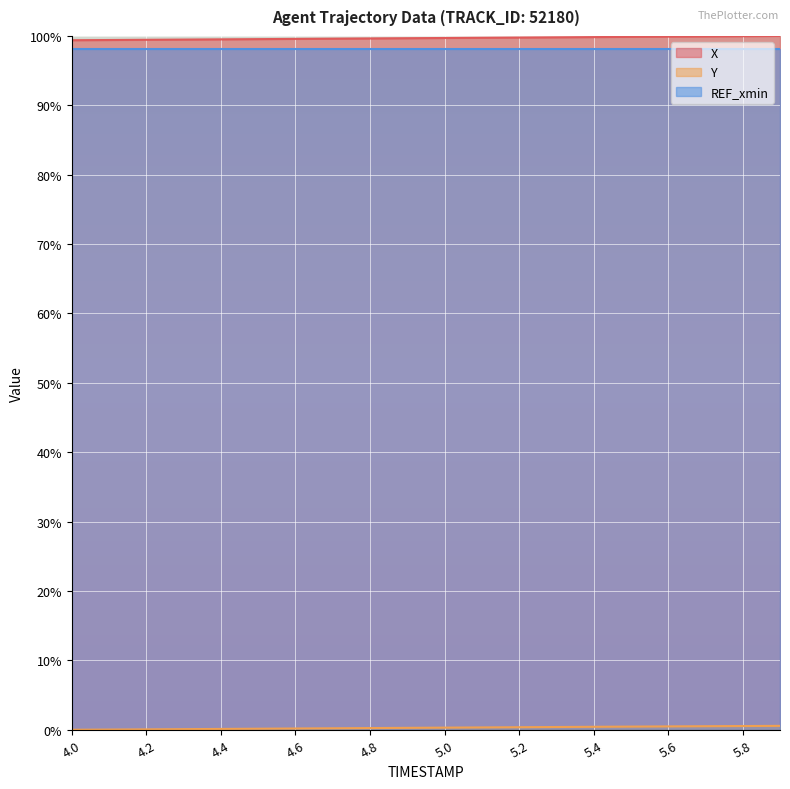

True or false: X and REF_xmin cross at least once.

False